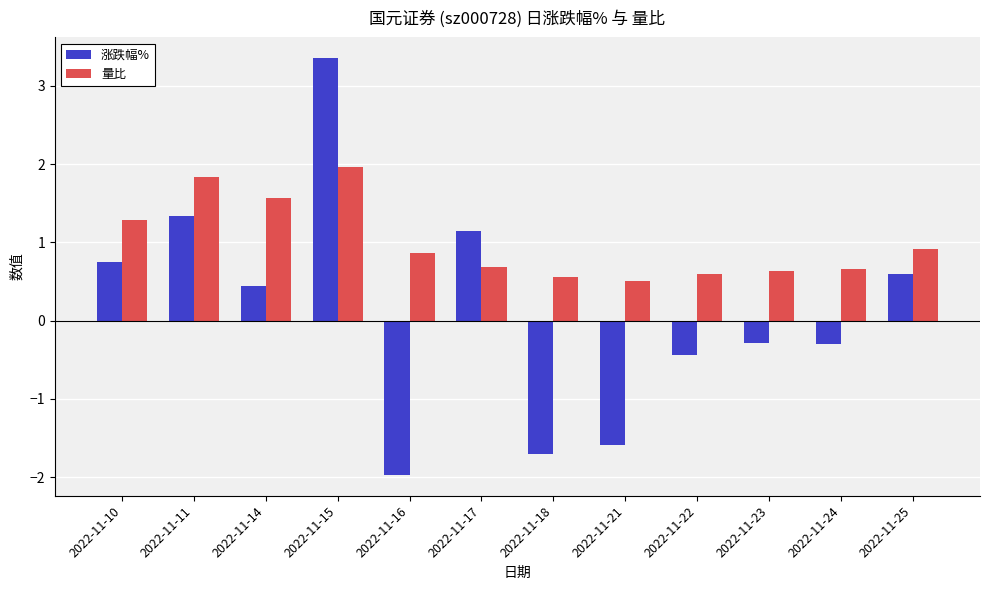

What is the minimum value for 量比?

0.5